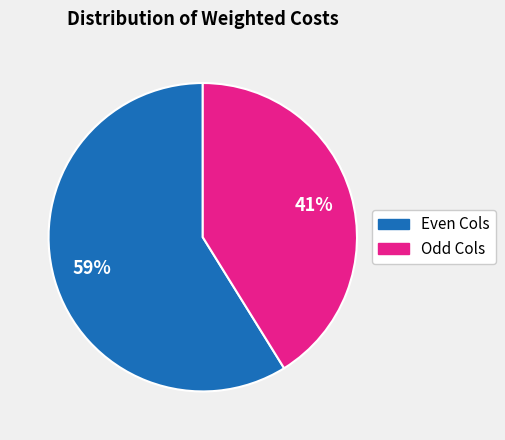

To the nearest percent, what is the difference between the largest and smallest slice percentages?

18%